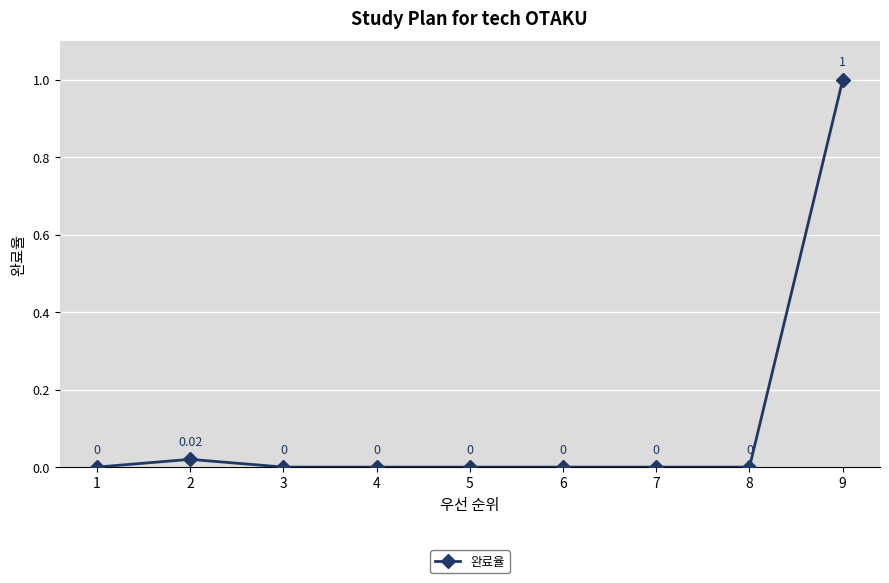

What is the greatest value displayed?

1.0